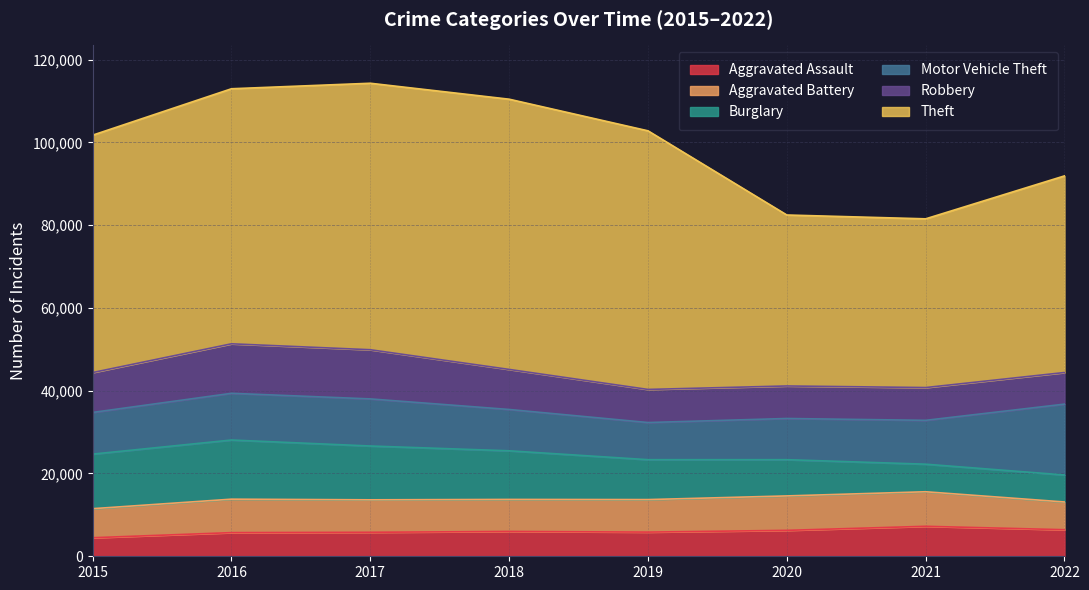

How many lines are shown in the chart?

6